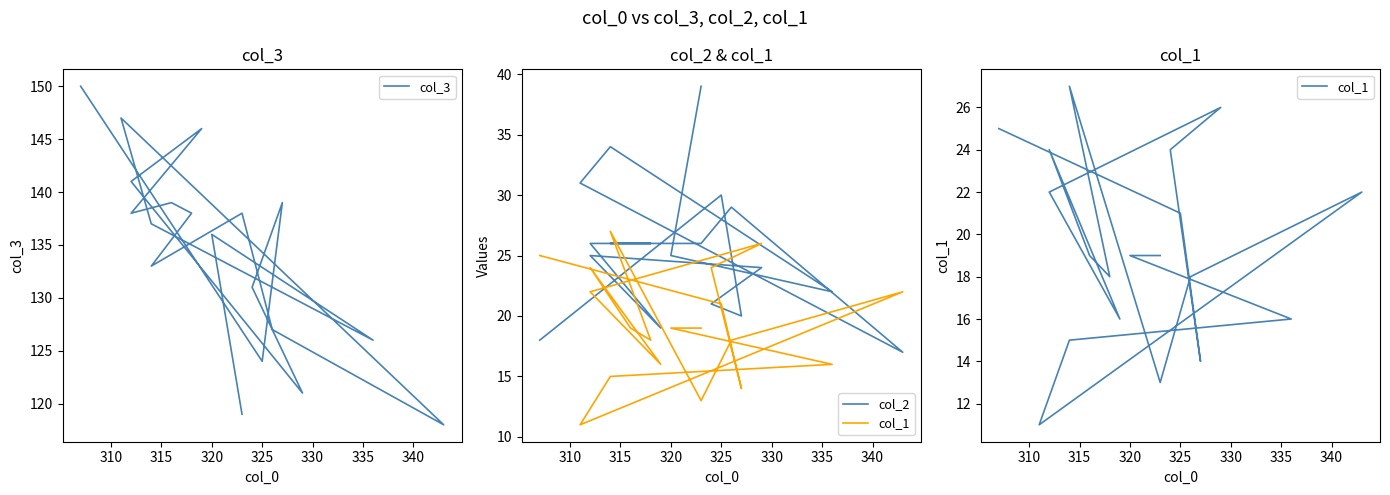

Reading left to right, what are all the values shown in this chart?

col_3: 119	136	126	137	147	118	127	138	133	138	139	138	146	141	121	131	139	124	150
col_2: 39	25	22	34	31	17	29	26	26	26	26	26	19	25	24	21	20	30	18
col_1: 19	19	16	15	11	22	18	13	27	18	19	24	16	22	26	24	14	21	25